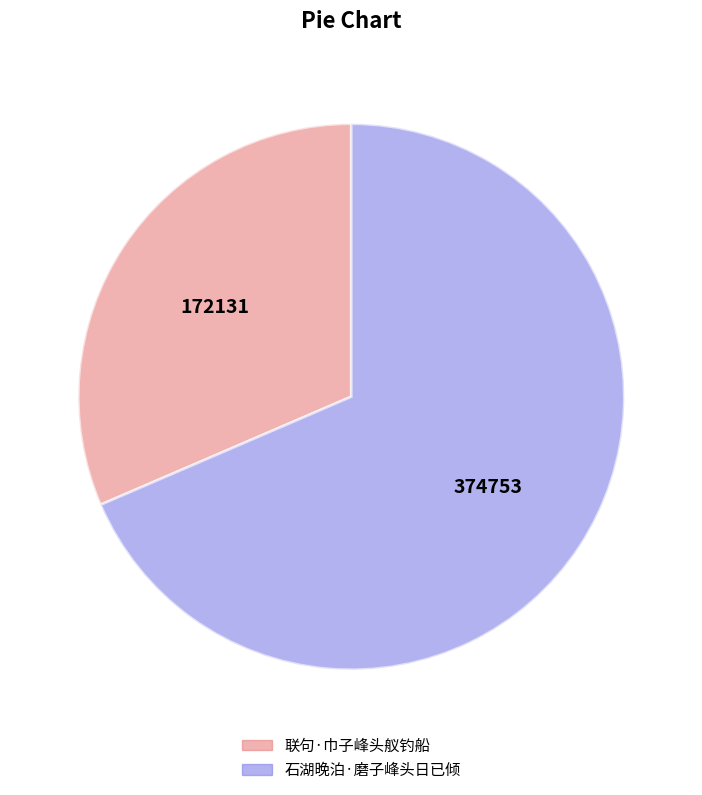

Rank the categories by value from lowest to highest.

联句·巾子峰头舣钓船, 石湖晚泊·磨子峰头日已倾